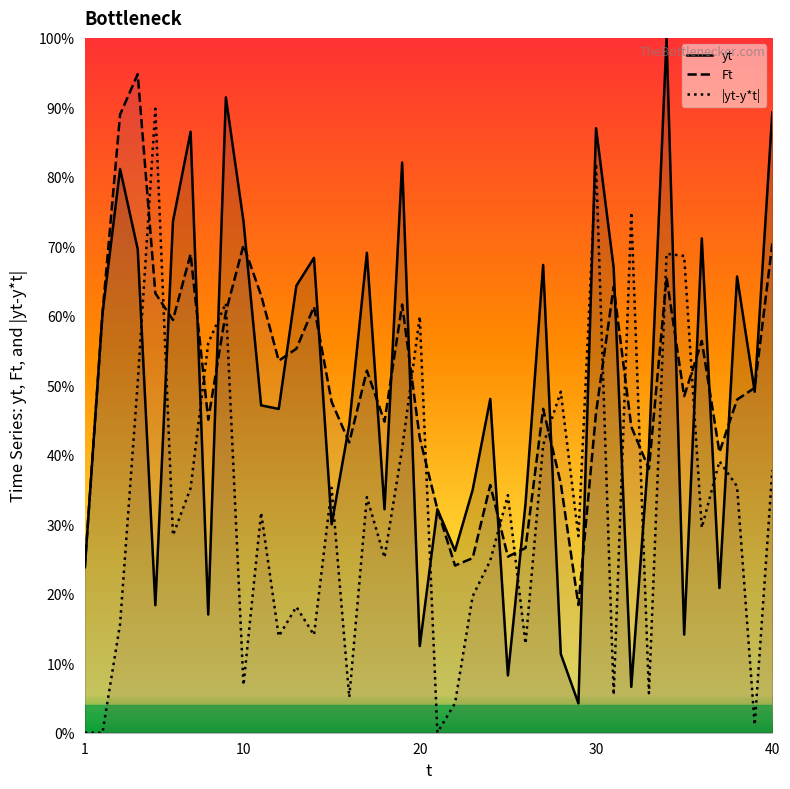

What is the maximum value for Ft?

94.8